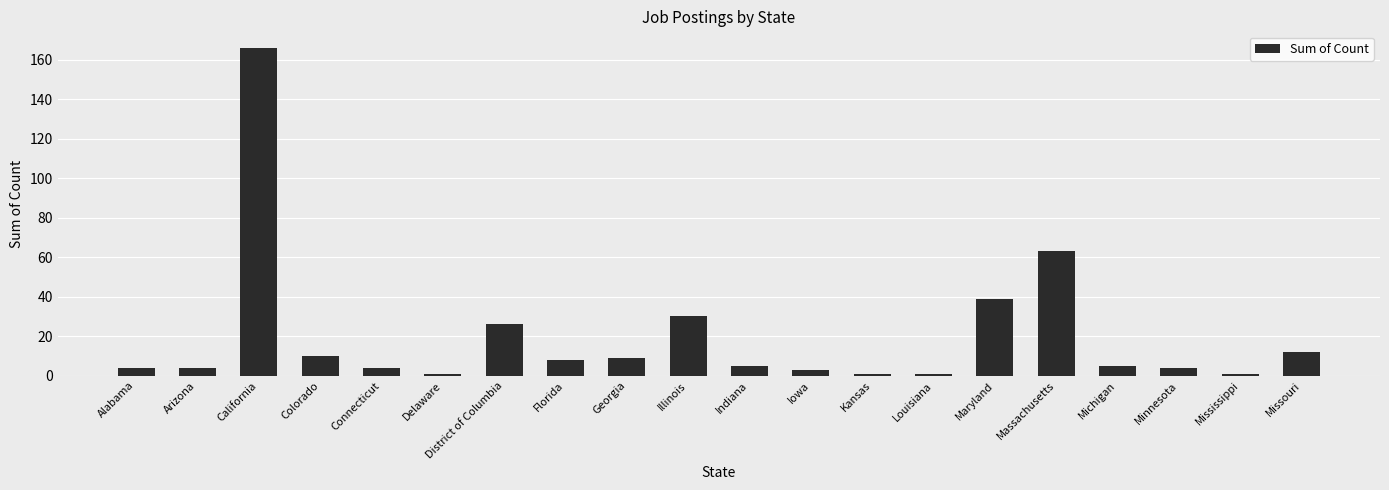

True or false: the data shows 26 at District of Columbia.

True